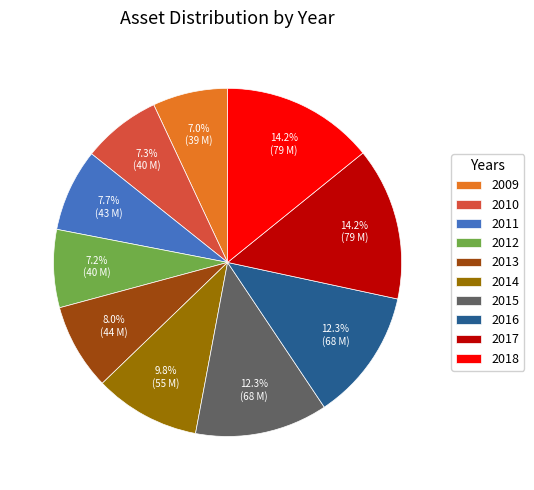

Combined, do 2016 and 2014 account for over 50%?

No